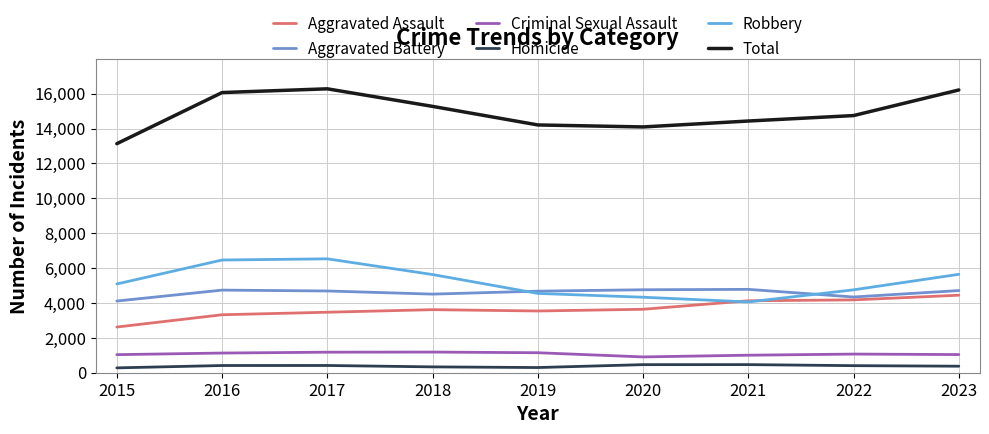

Where does the Criminal Sexual Assault series first go above 1069?

2016